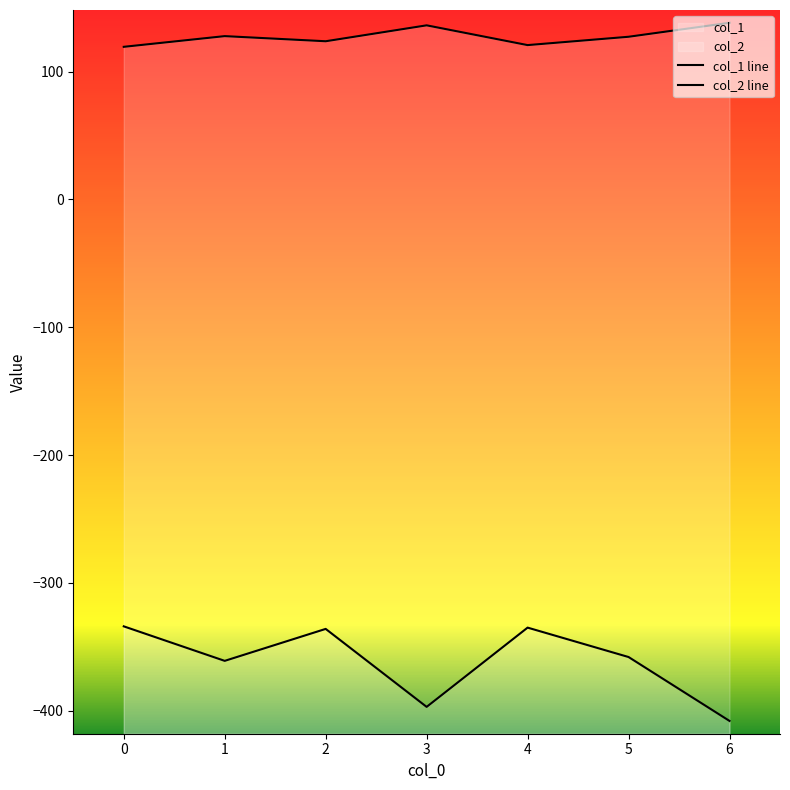

What is the difference between the maximum and minimum values in the col_1 series?

74.0